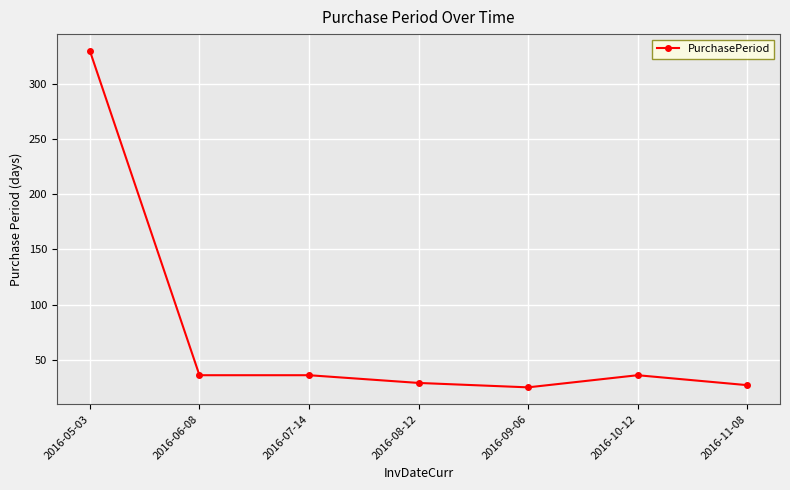

At which category does the chart reach its peak across all series?

2016-05-03